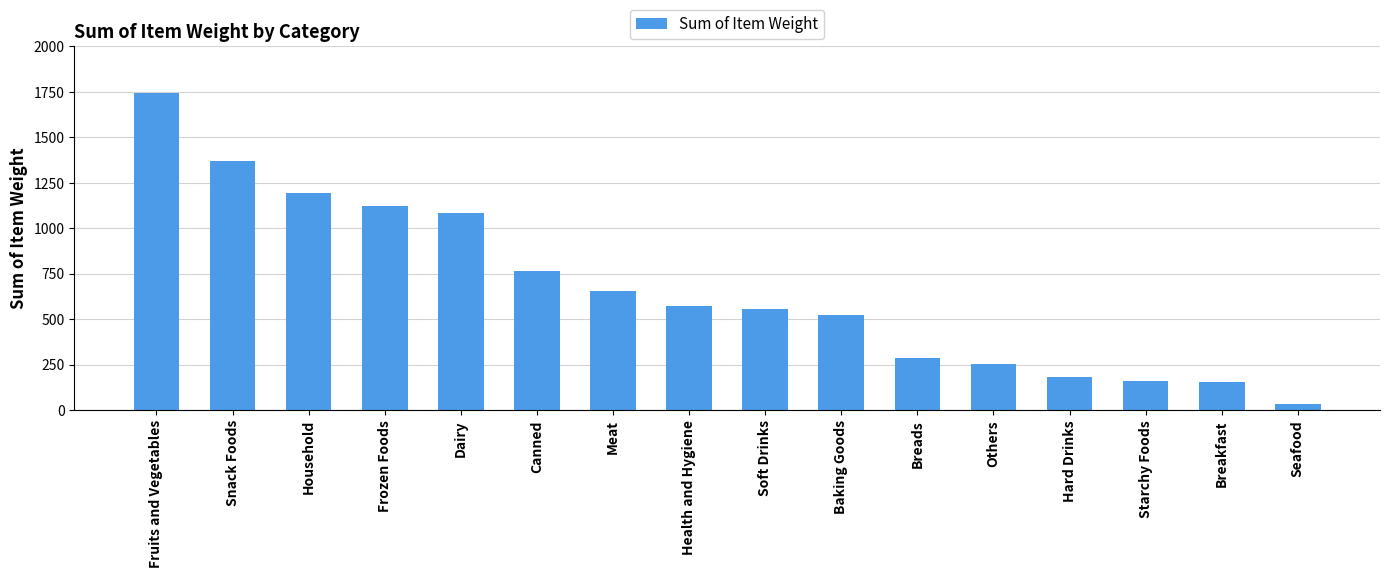

What is the difference between the values at Starchy Foods and Baking Goods?

362